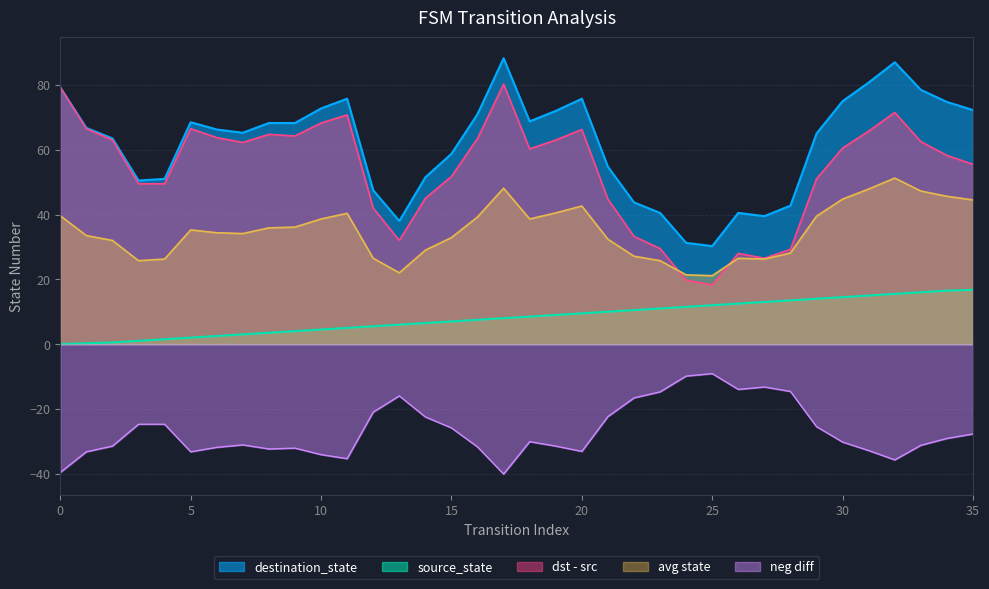

True or false: source_state has more than 1 points higher than both neighbors.

False